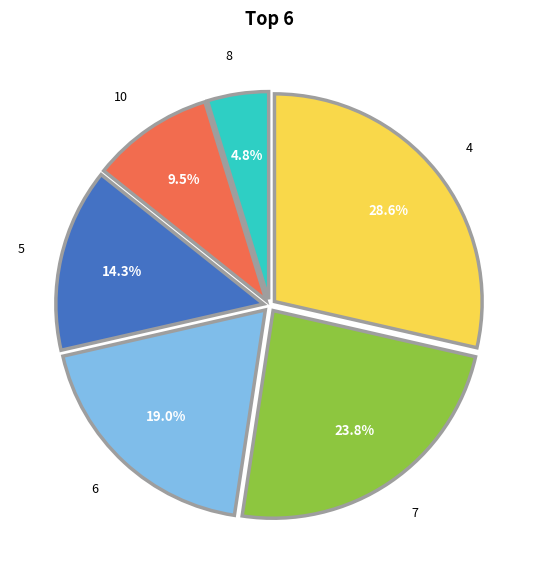

Do 8 and 7 together represent more than half of the pie?

No